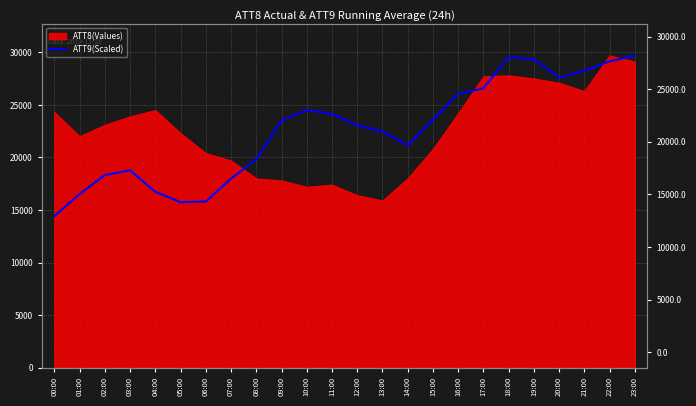

What is the average value?

22617.9